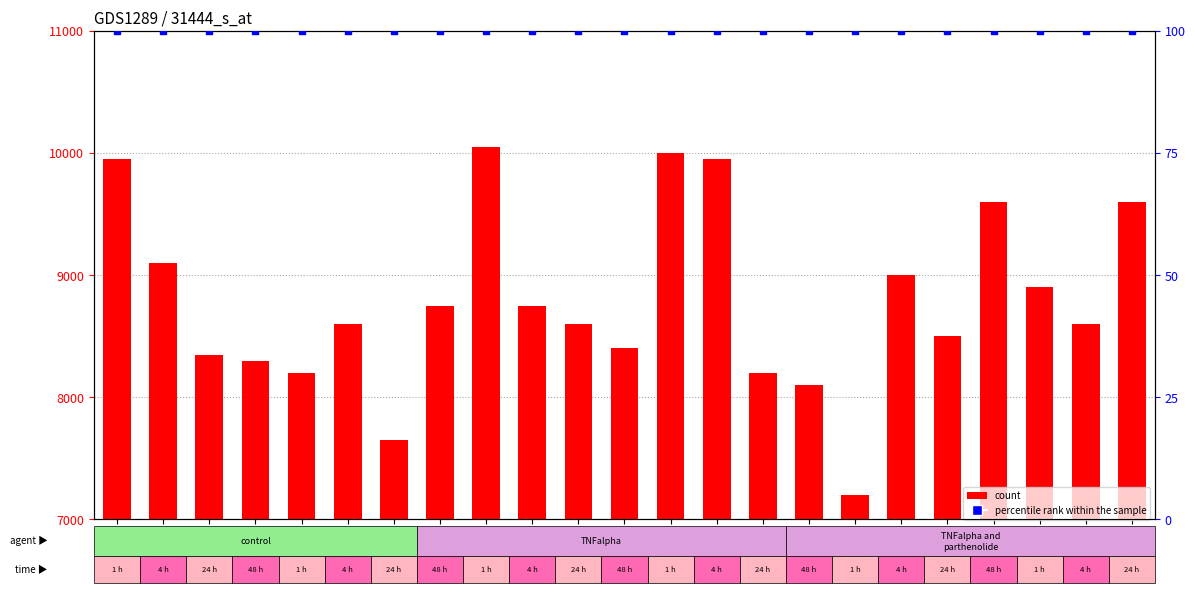

What are all the series names shown in the legend?

count, percentile rank within the sample